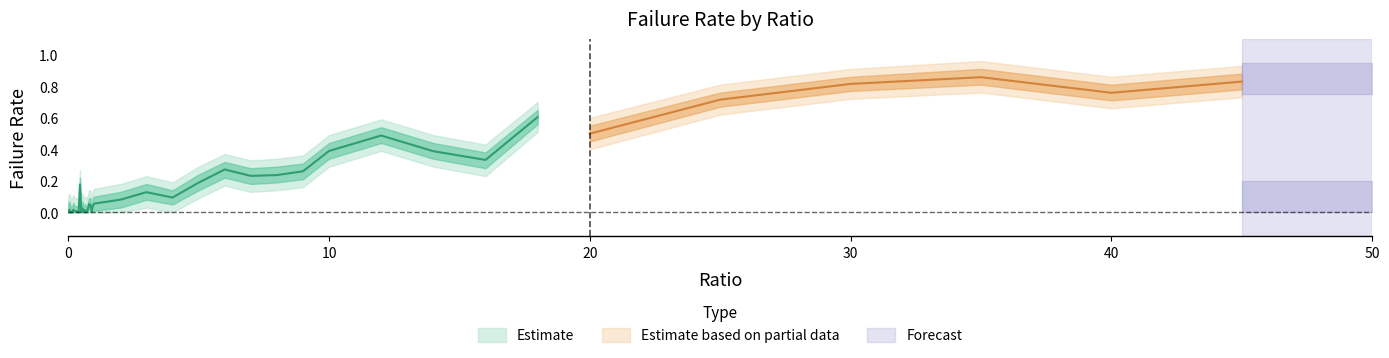

What is the difference between the maximum and minimum values in the failRate_upper series?

0.9